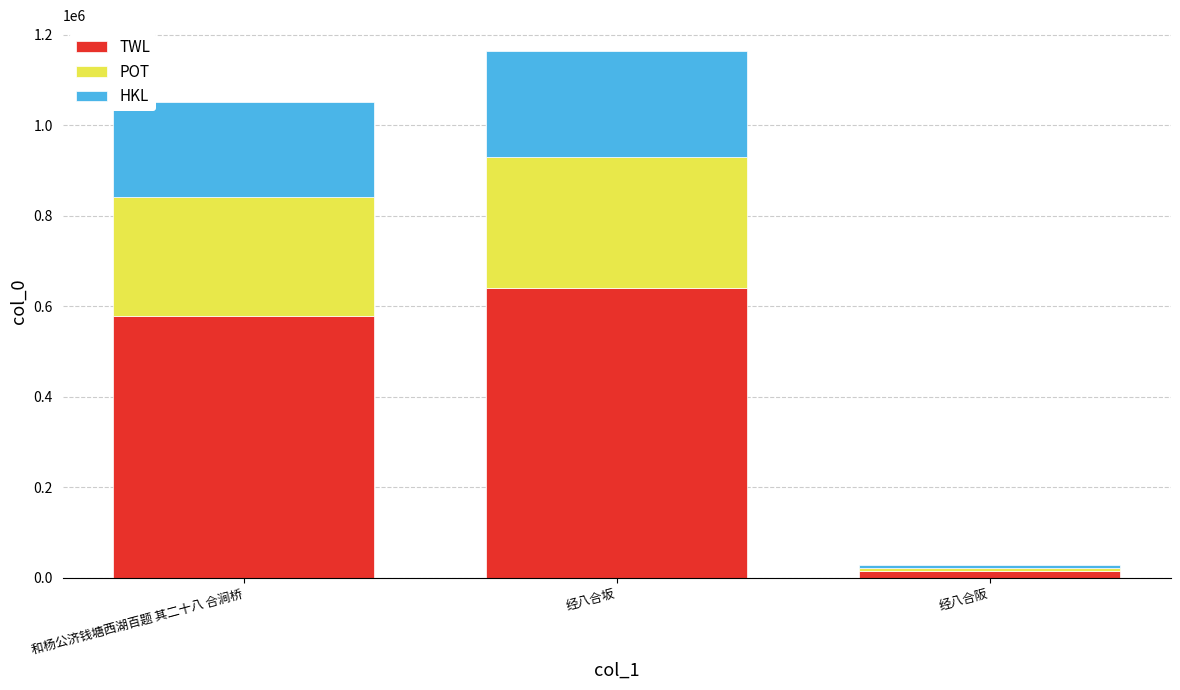

True or false: TWL has a value of 943530.1 at 经八合坂.

False